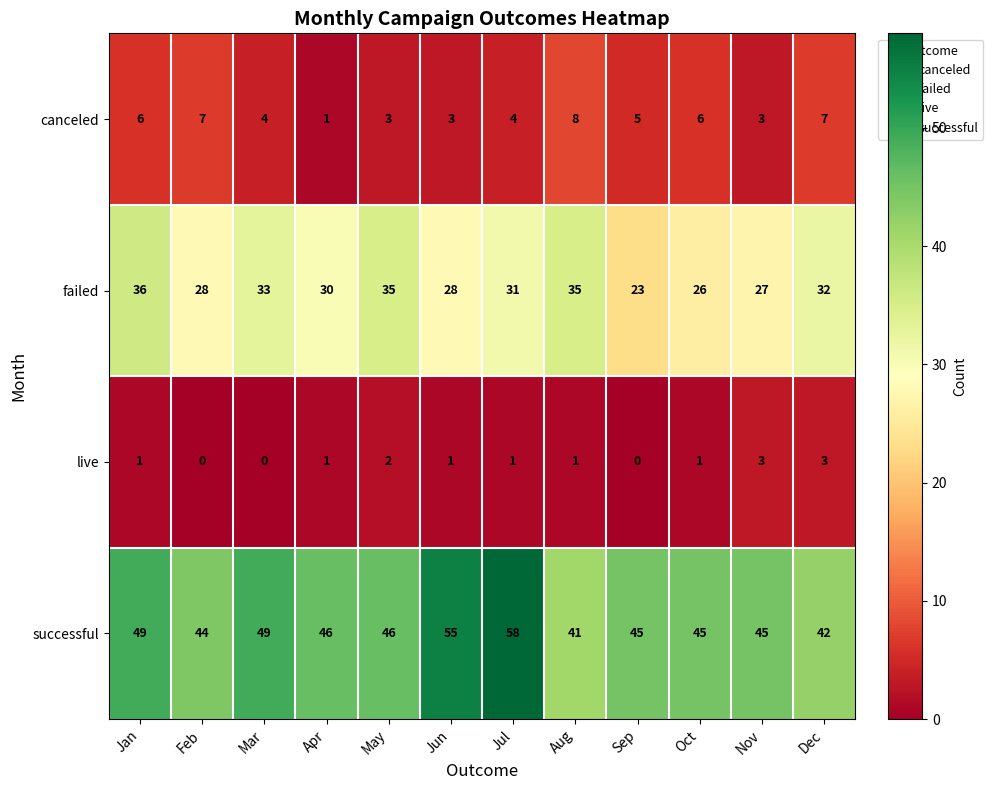

What is the total value across all series at Sep?

73